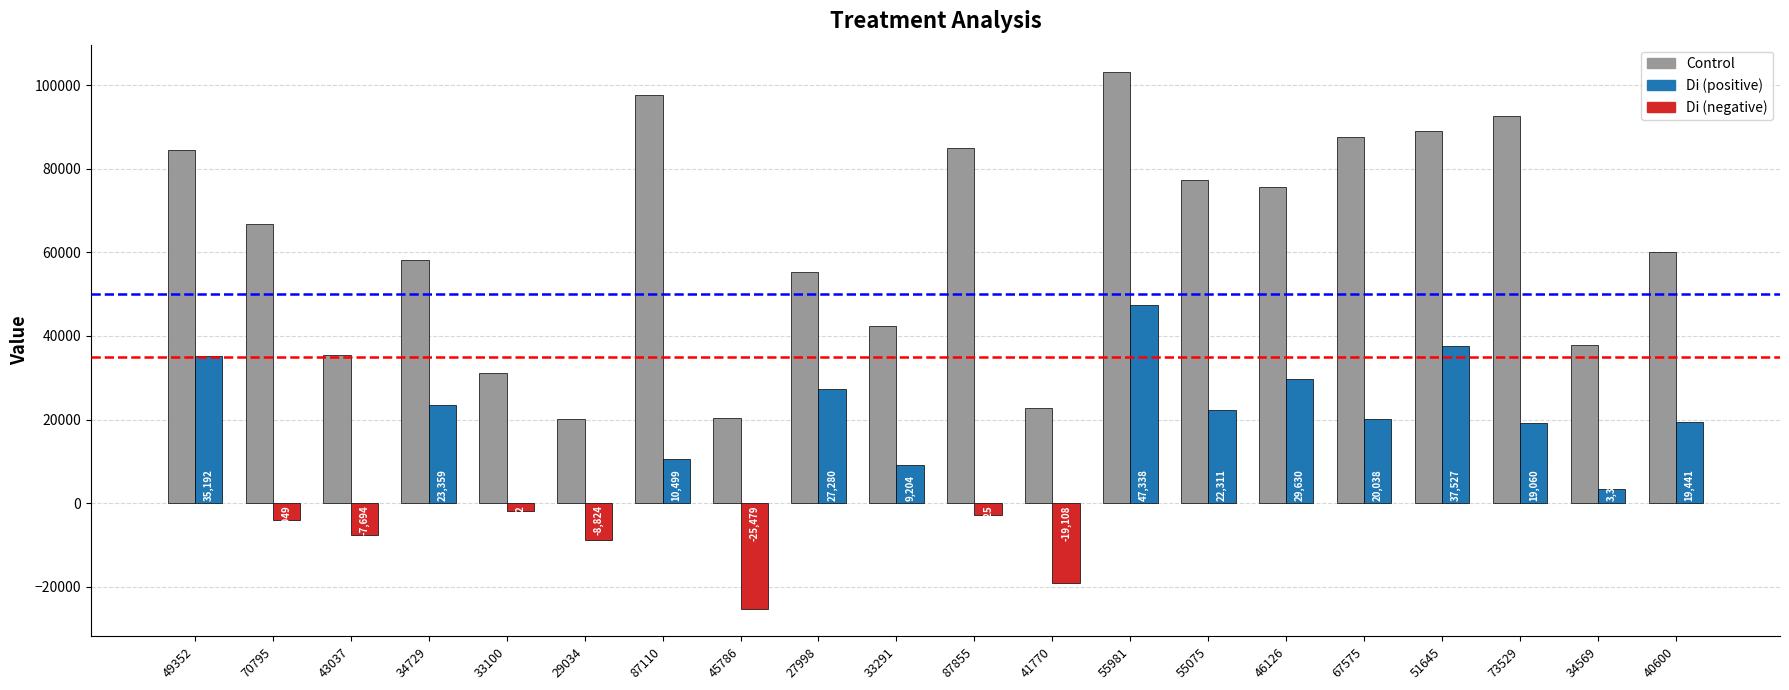

What is the label of the 12th bar from the left?

41770